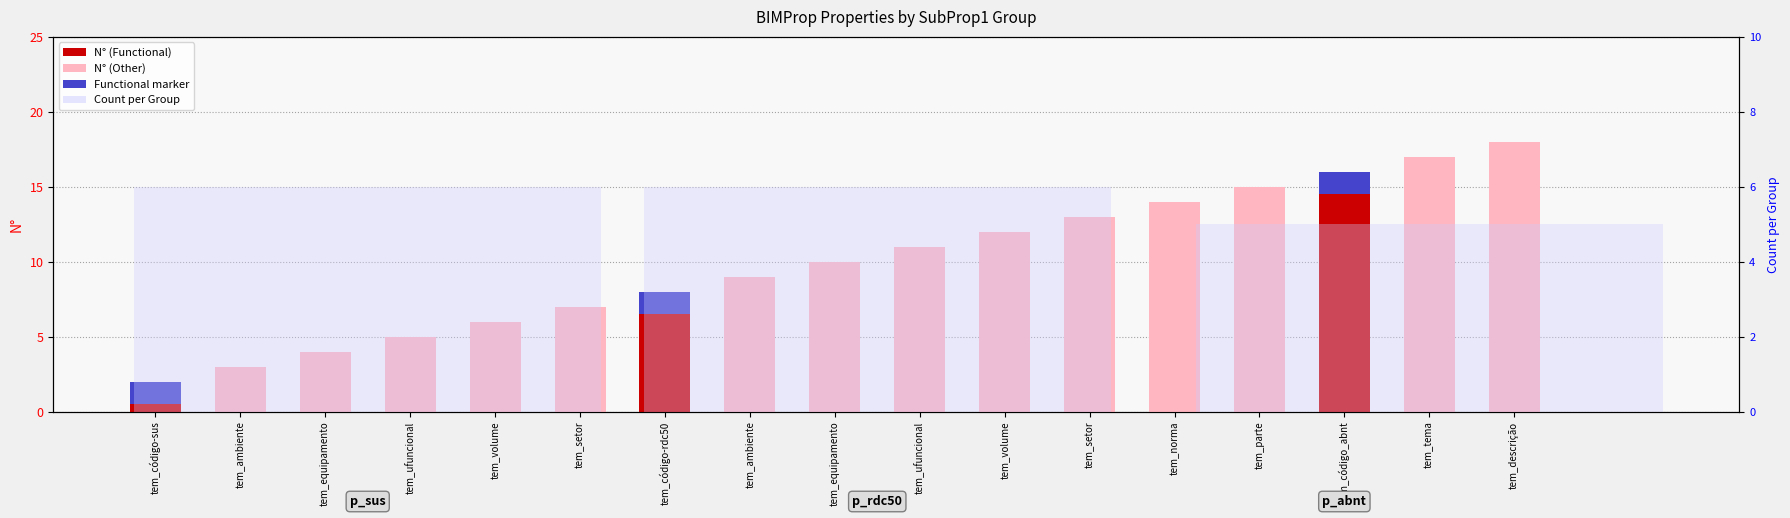

Reading left to right, what are all the values shown in this chart?

2	3	4	5	6	7	8	9	10	11	12	13	14	15	16	17	18